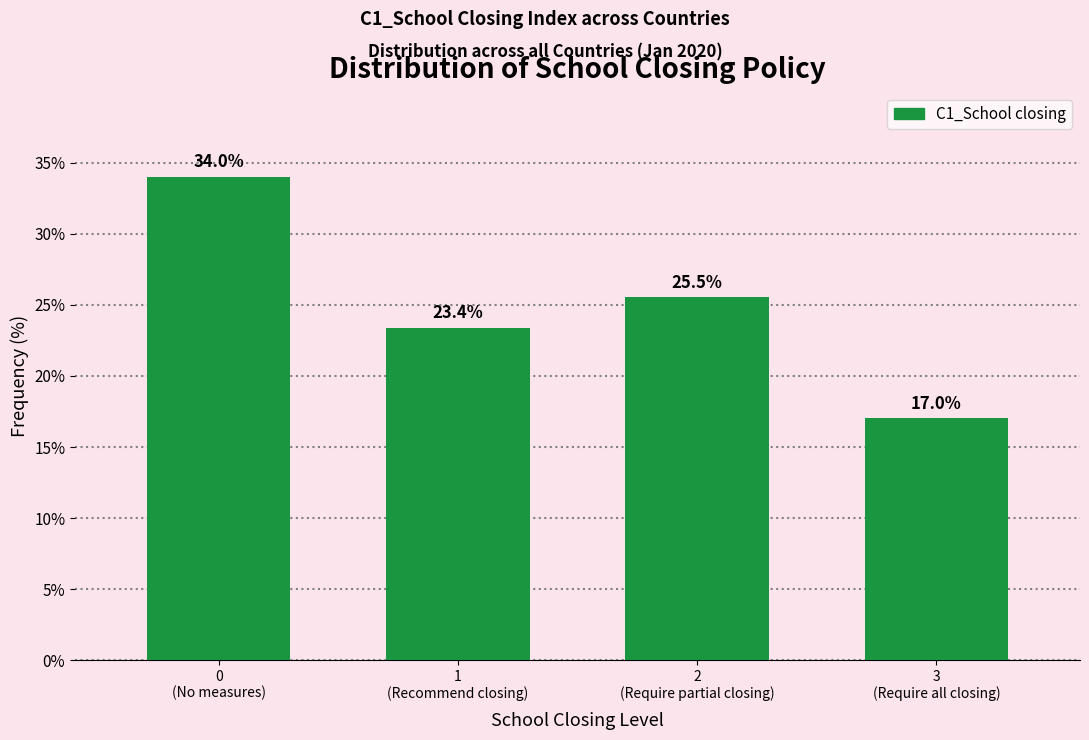

Reading left to right, transcribe all the data shown in this chart.

34.0	23.4	25.5	17.0